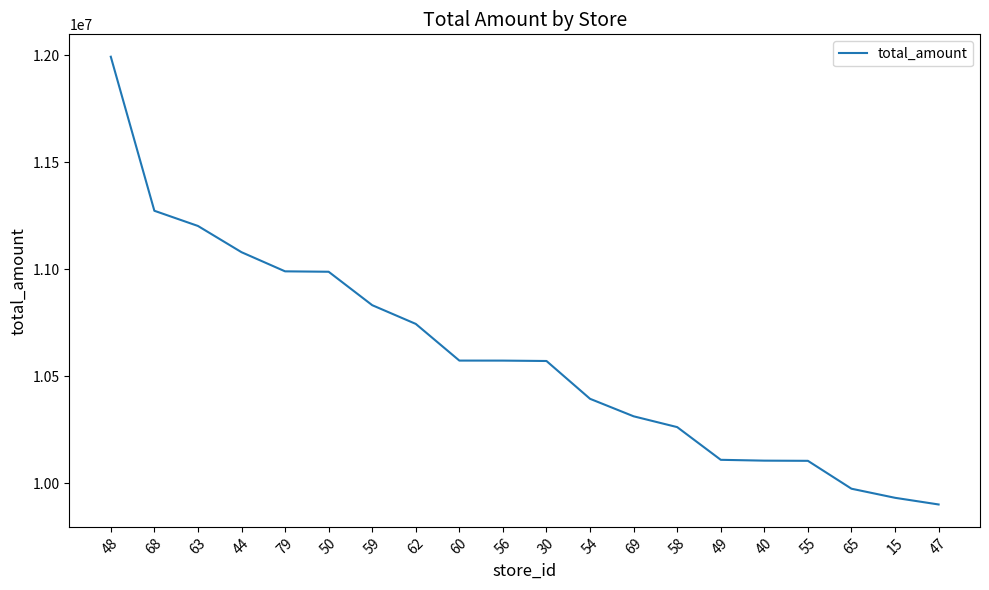

What is the ratio of the value at 47 to the value at 40?

1.0